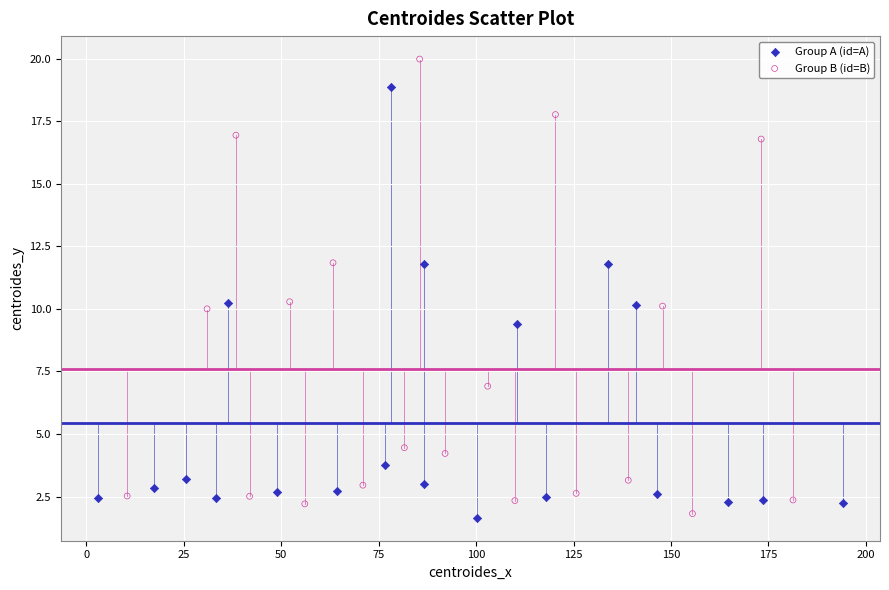

Which series contains the highest Y value?

Group B (id=B)